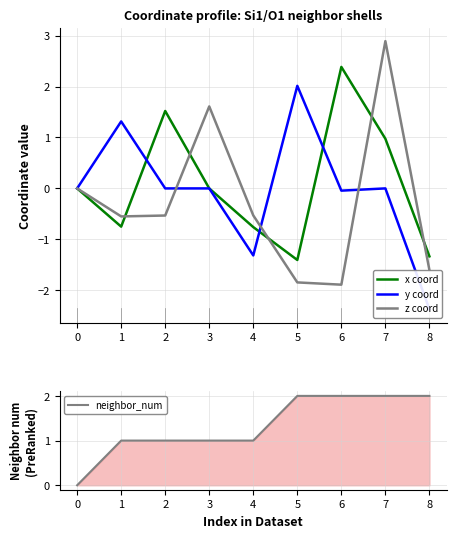

Rank the series by their maximum value, from highest to lowest.

z coord, x coord, y coord, neighbor_num